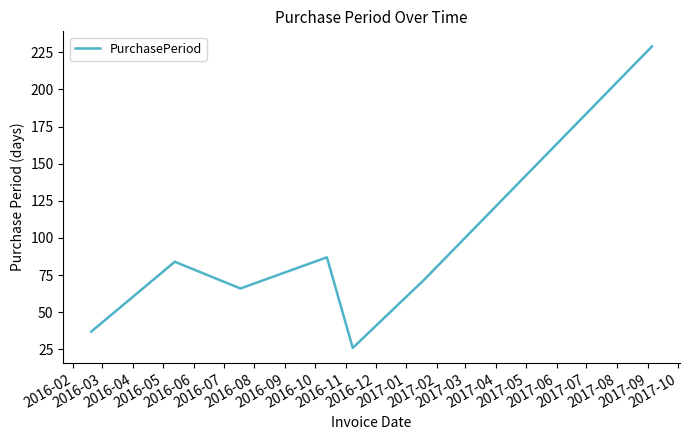

What is the sum of all values?

601